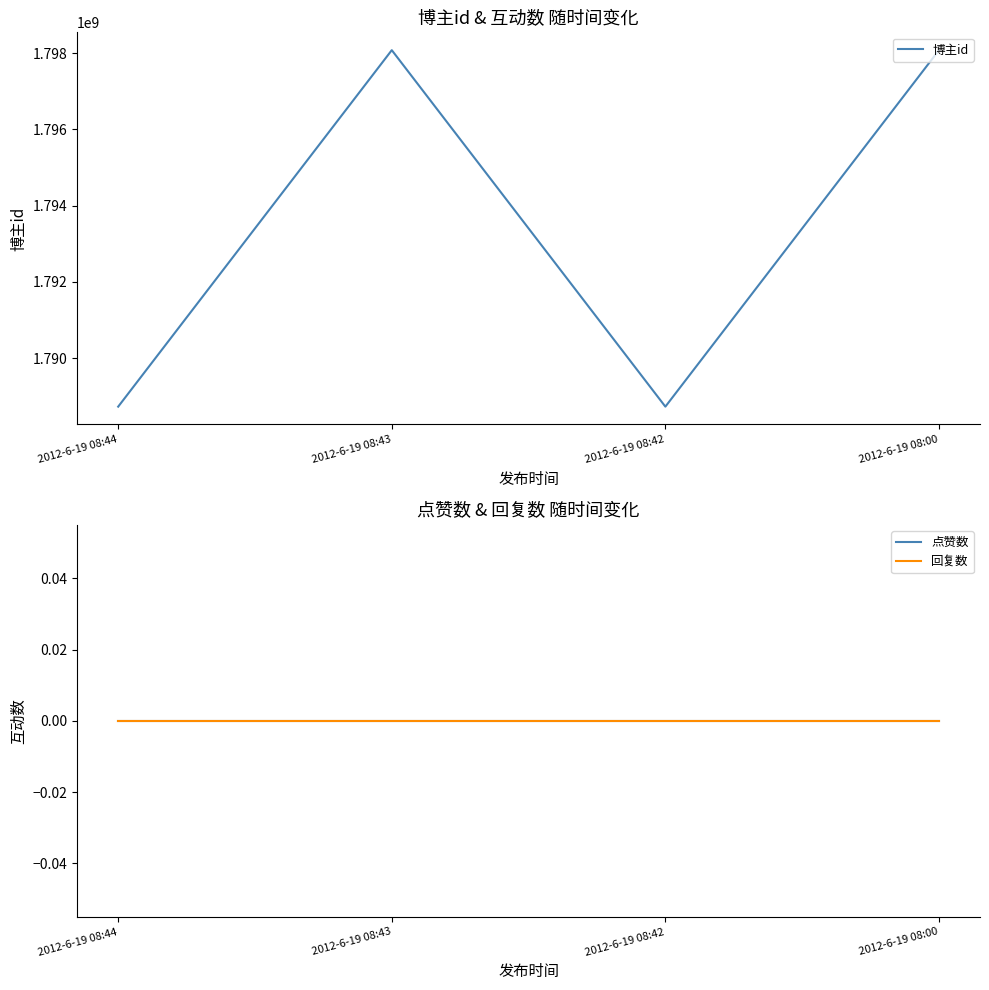

Where is 点赞数 nearest to the value 0?

2012-6-19 08:44